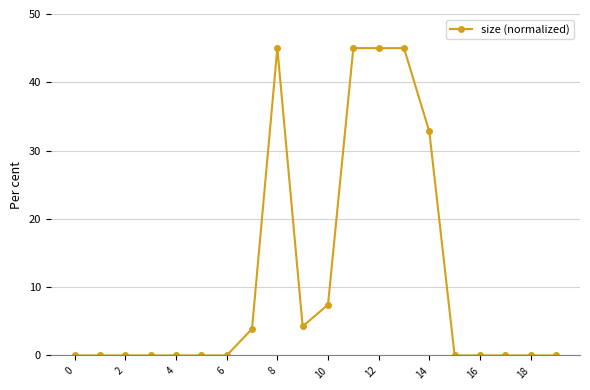

What is the value of the 9th point from the left?

45.0